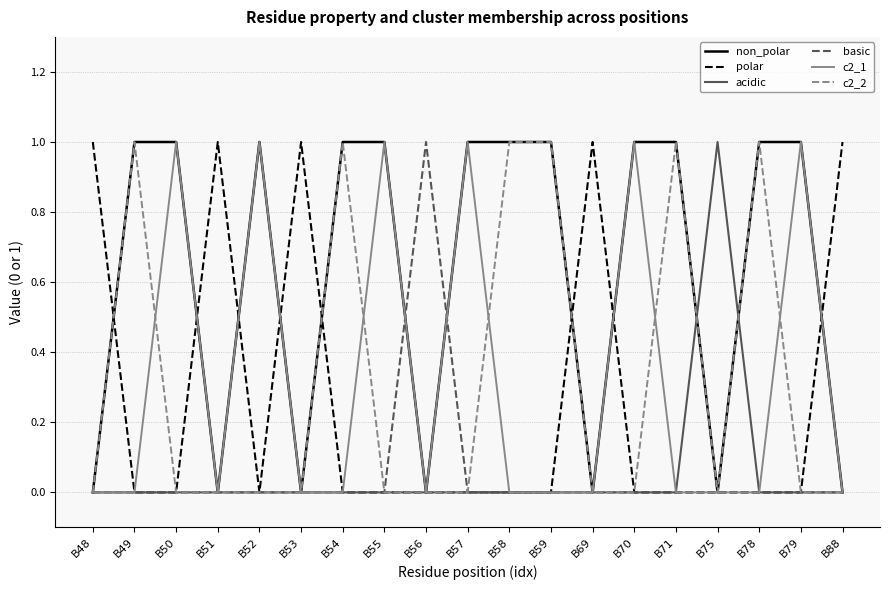

Is it true that c2_1 equals -1 at B51?

False